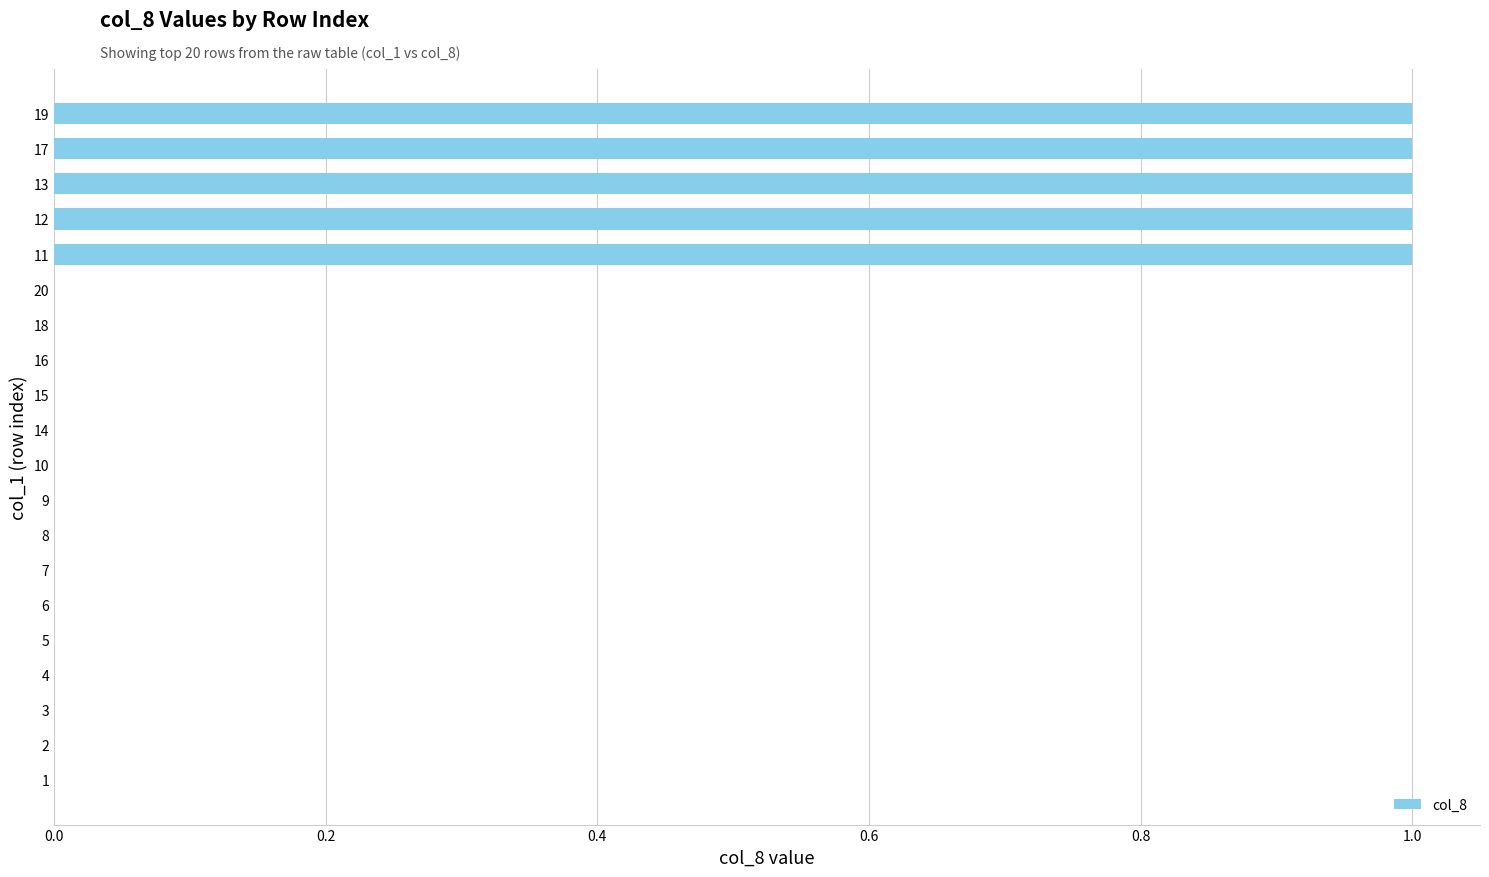

What is the change in value from 7 to 11?

+1